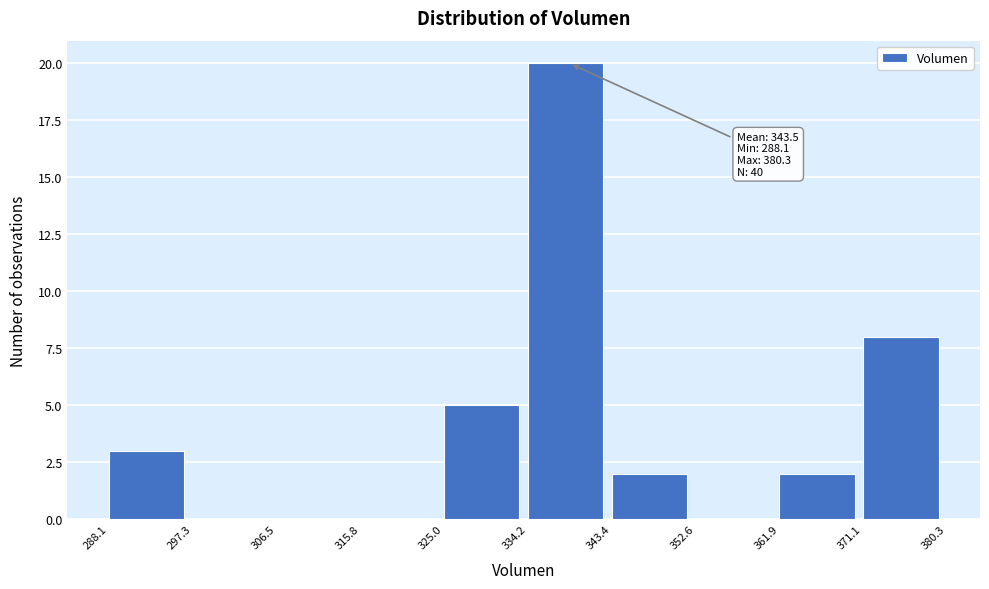

Over which range of the x-axis is the bar tallest?

334.2 to 343.4